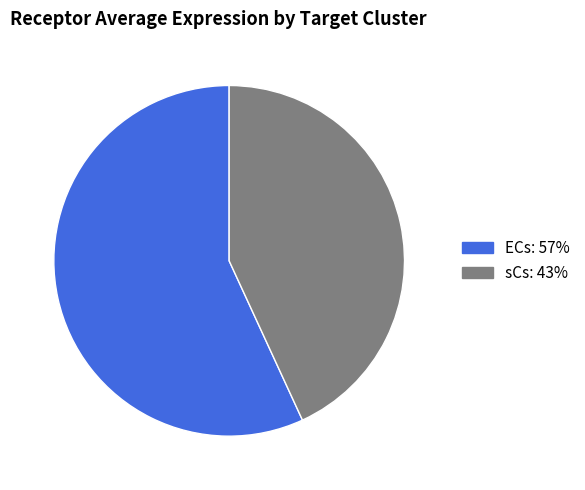

The sCs slice represents 36% of the pie. True or false?

False